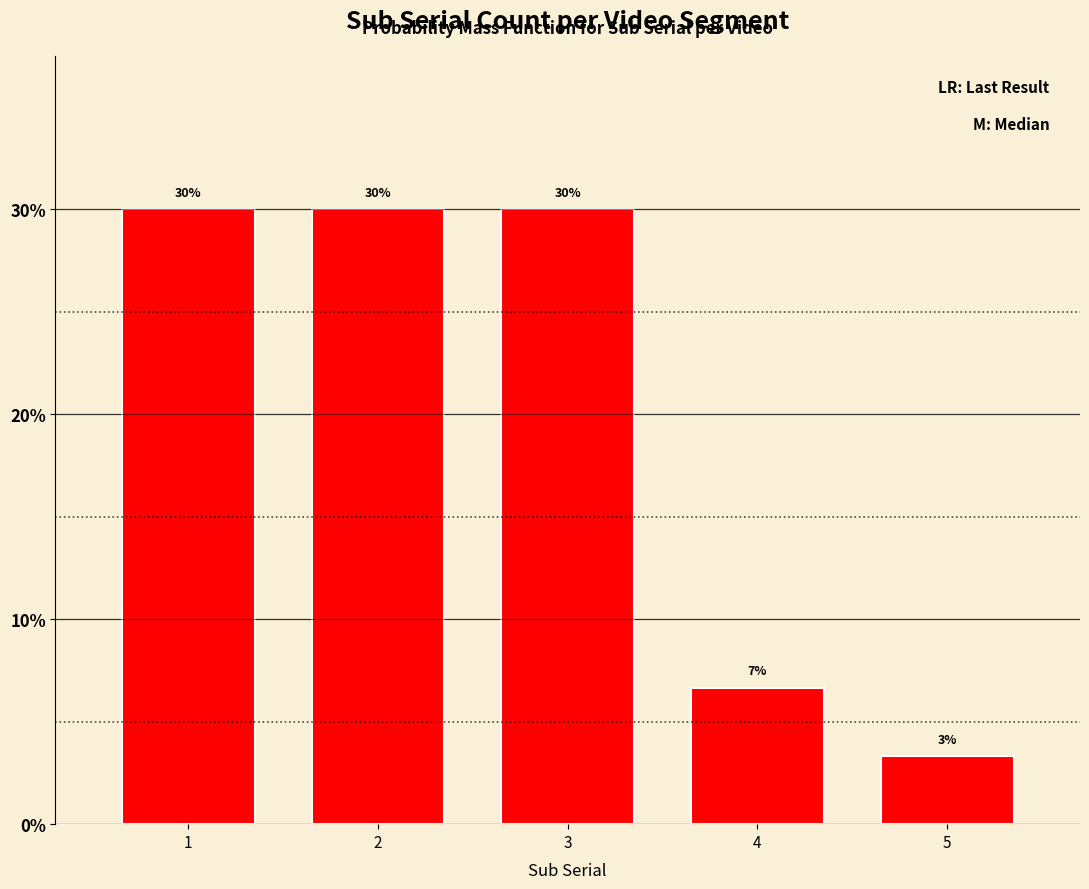

What value does the data have at 3?

30.0